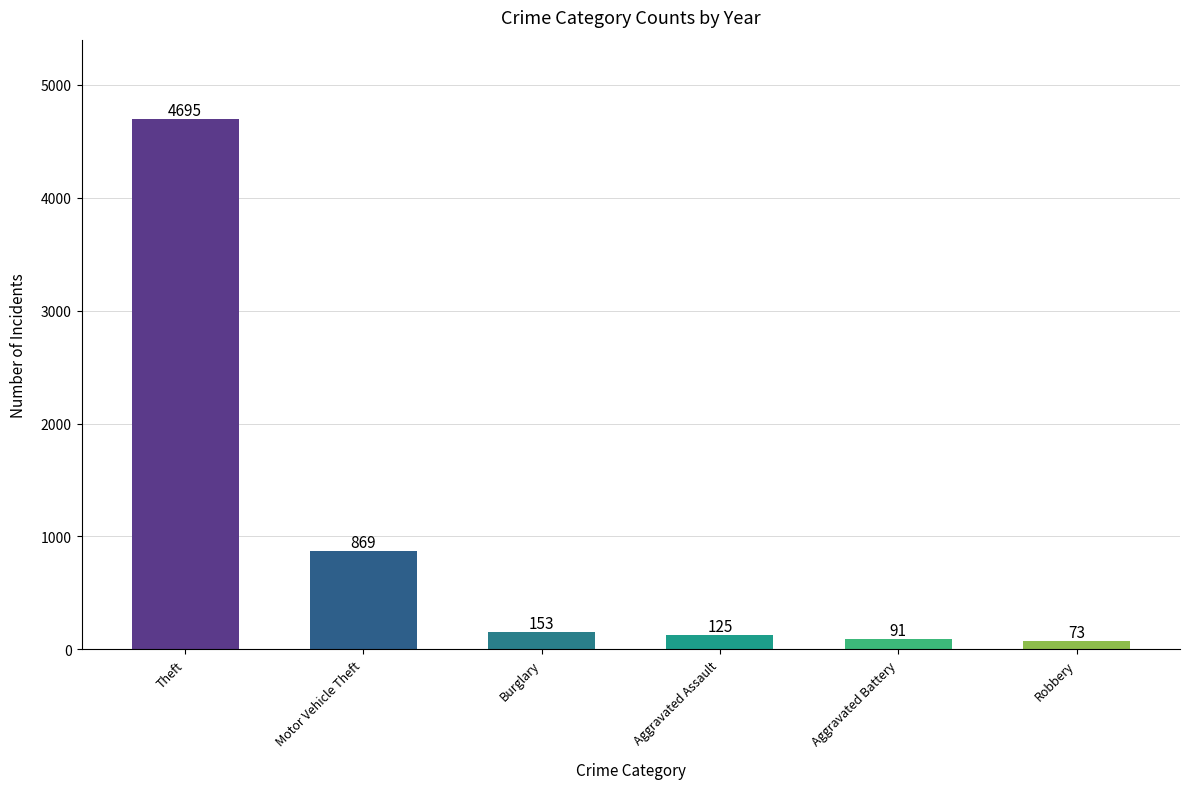

What is the change in value from Aggravated Assault to Aggravated Battery?

-34